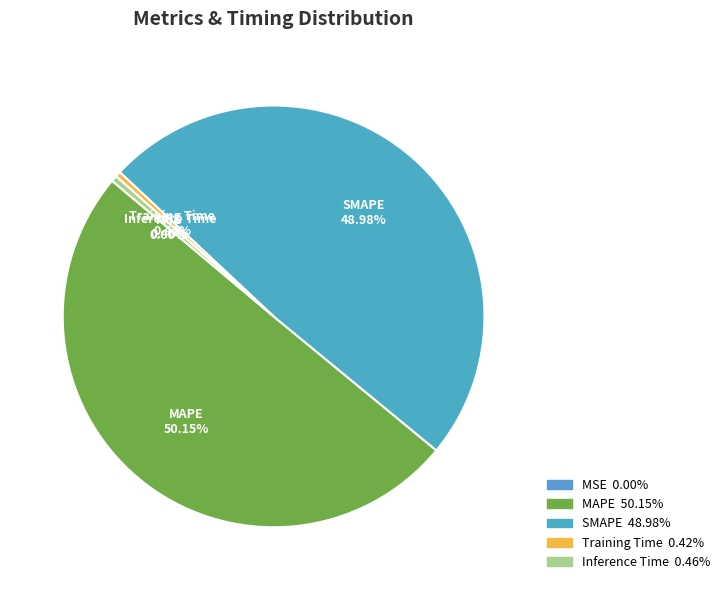

Does SMAPE represent more than half of the total?

No